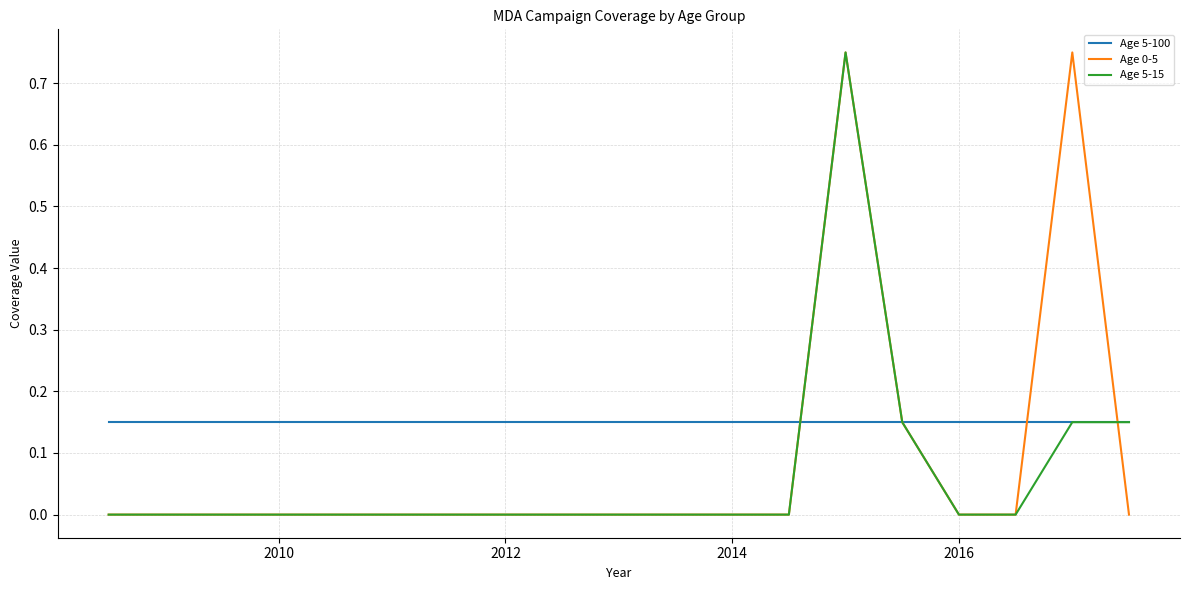

List the series in order of their overall mean, lowest first.

Age 5-15, Age 0-5, Age 5-100